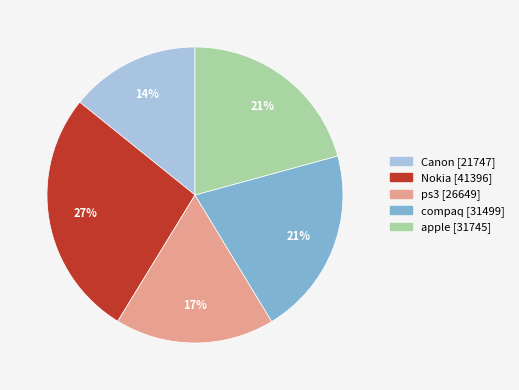

The ps3 slice represents 17% of the pie. True or false?

True